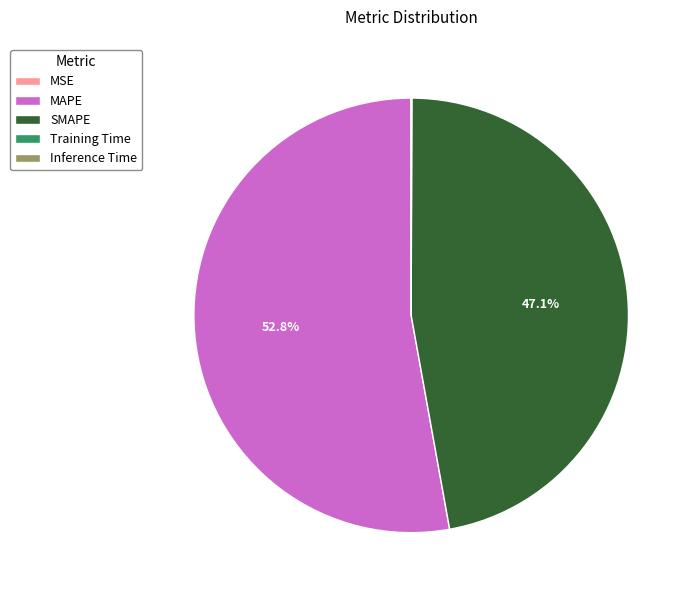

Which category accounts for the majority?

MAPE